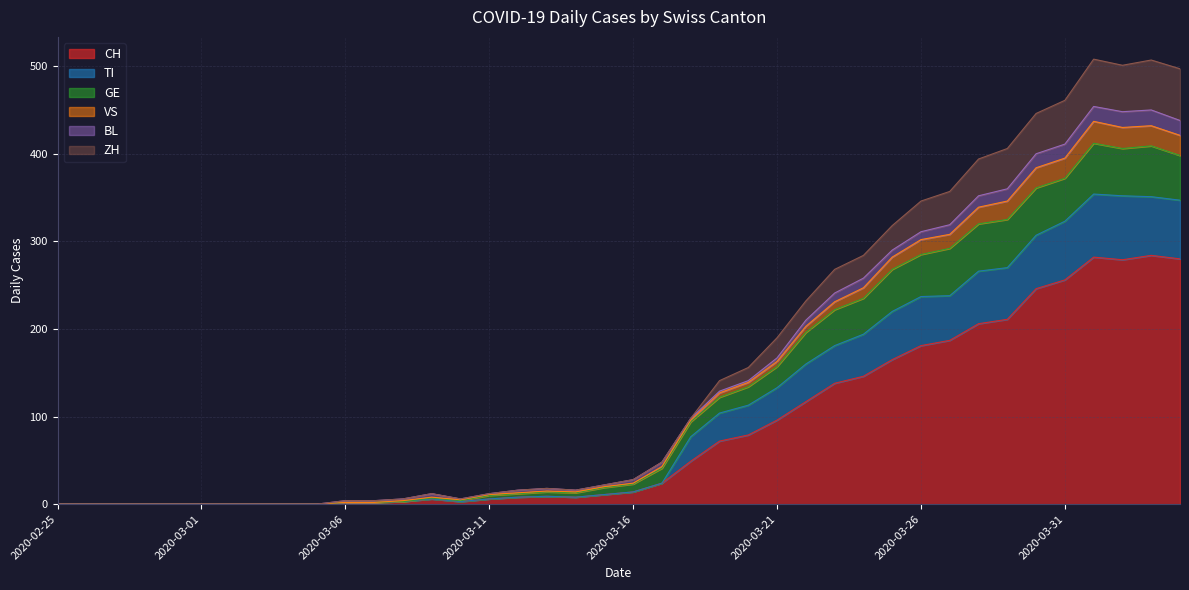

At which category does the chart reach its peak across all series?

2020-04-01